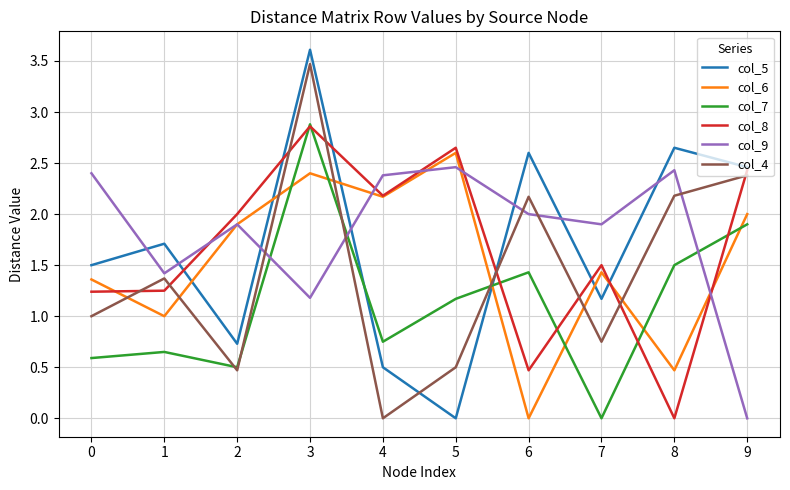

What is the difference between the highest and lowest values at 7?

1.9